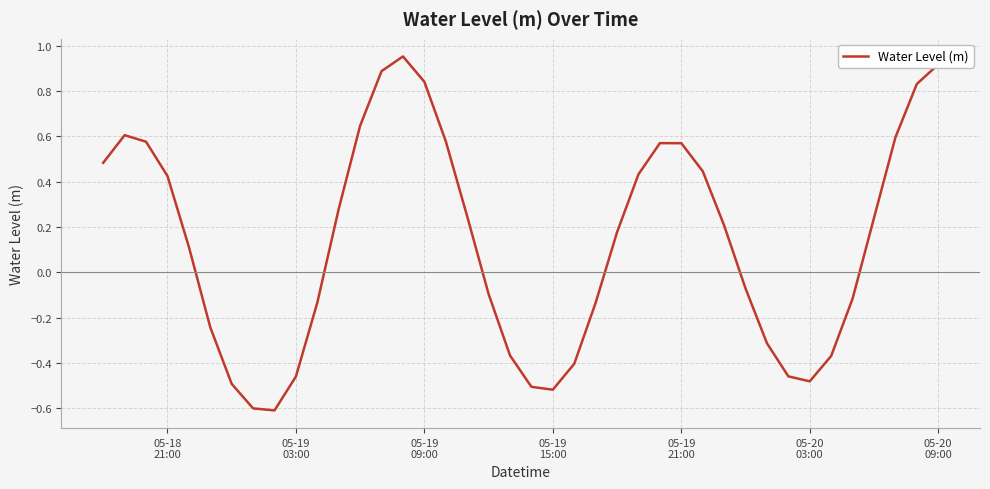

What is the minimum value shown in the chart?

-0.6